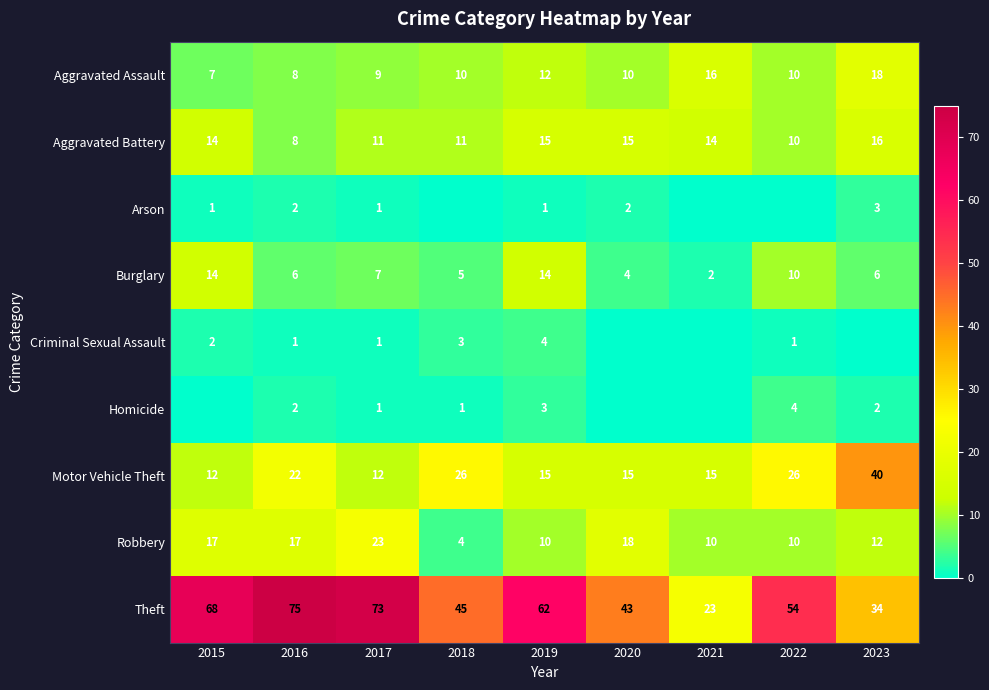

Read the Theft value at 2020, to the nearest 10.

40